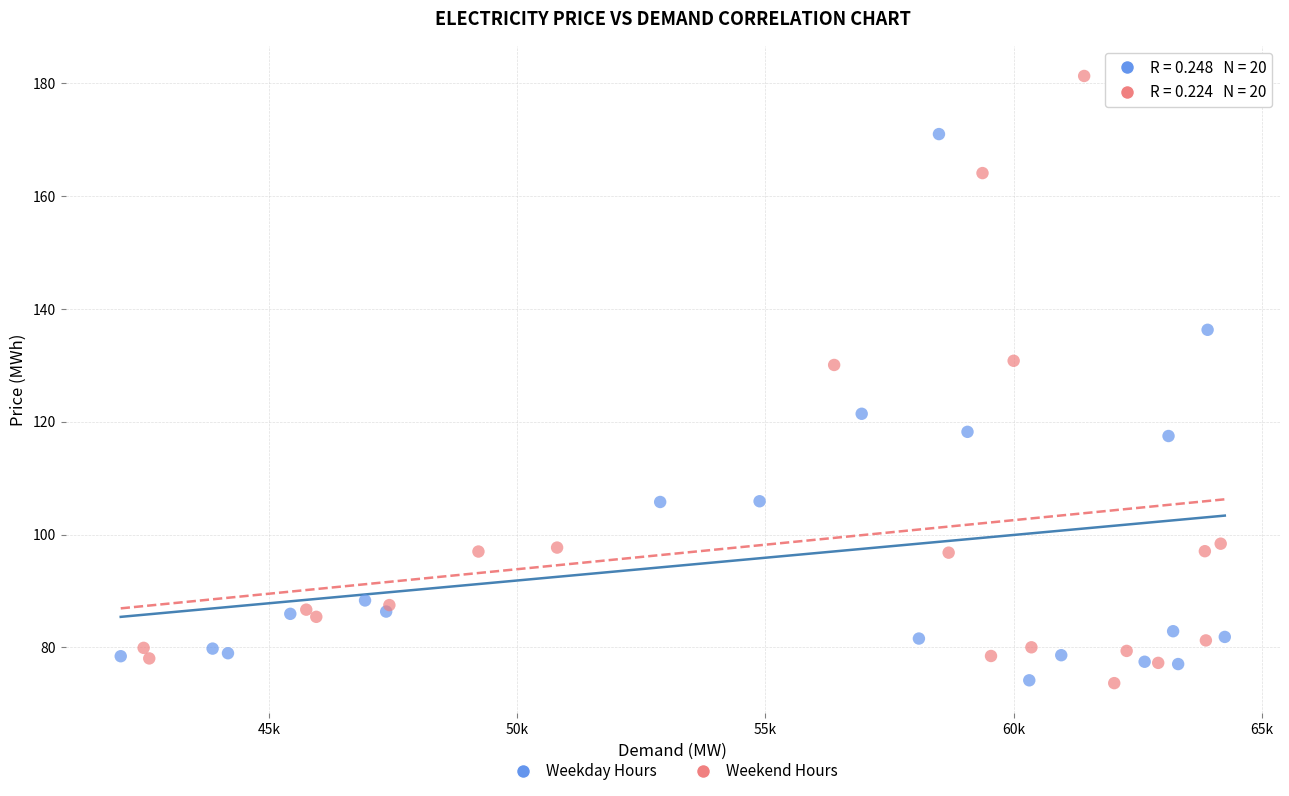

Which series has the widest spread of Y values?

Weekend Hours